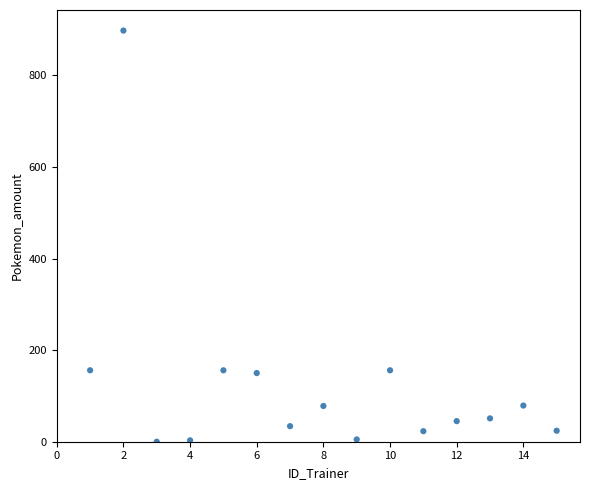

What is the range of Y values (max minus min)?

898